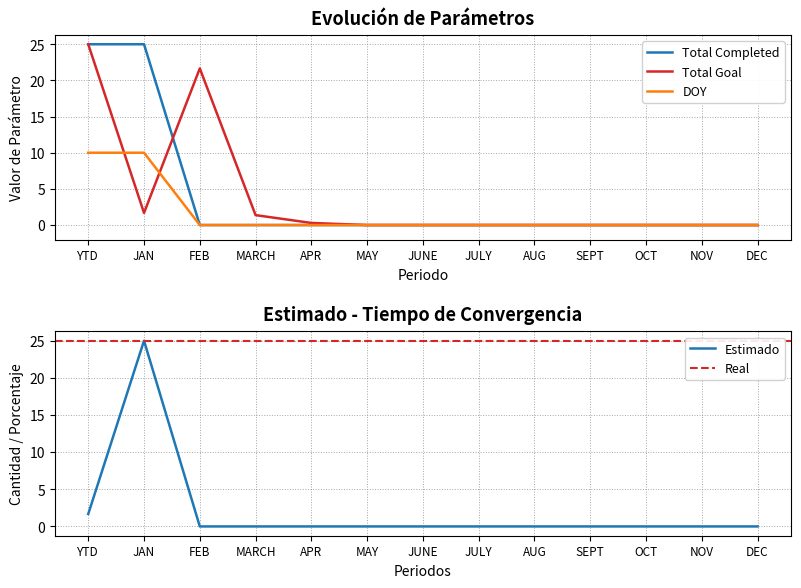

Is it true that Total Completed equals 0.0 at MARCH?

True